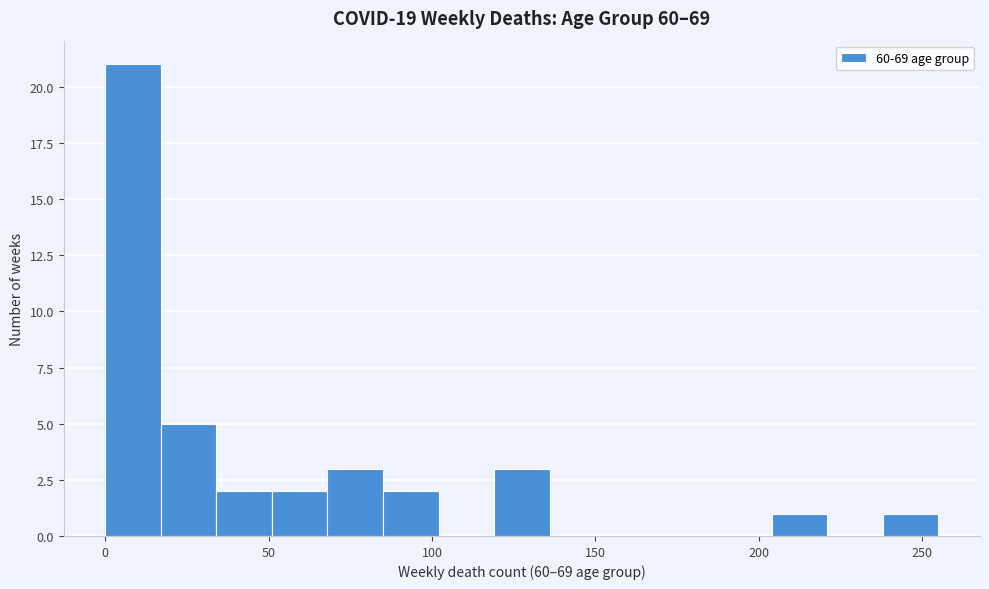

Read against the x-axis, roughly where is the centre of the tallest bar?

10